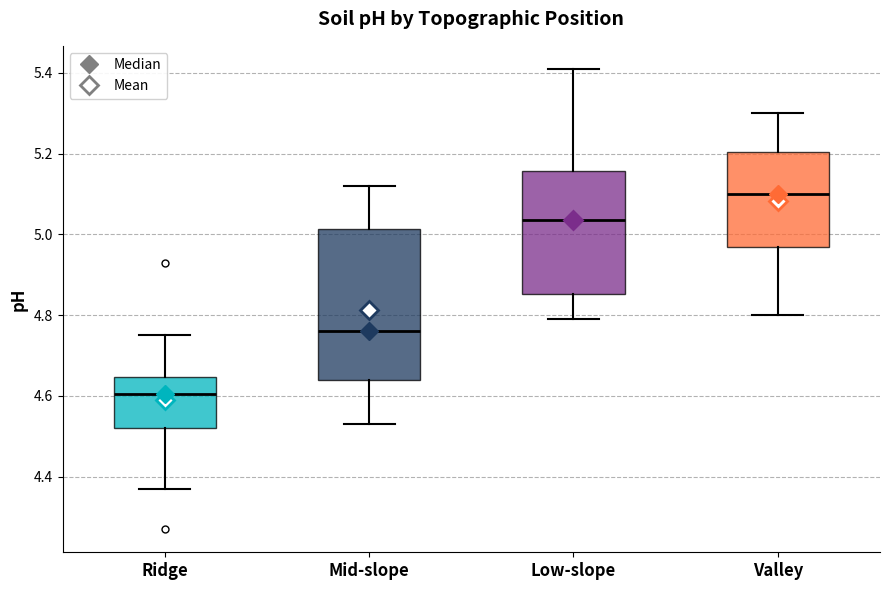

Which box is the tallest, from its lower edge to its upper edge?

Mid-slope